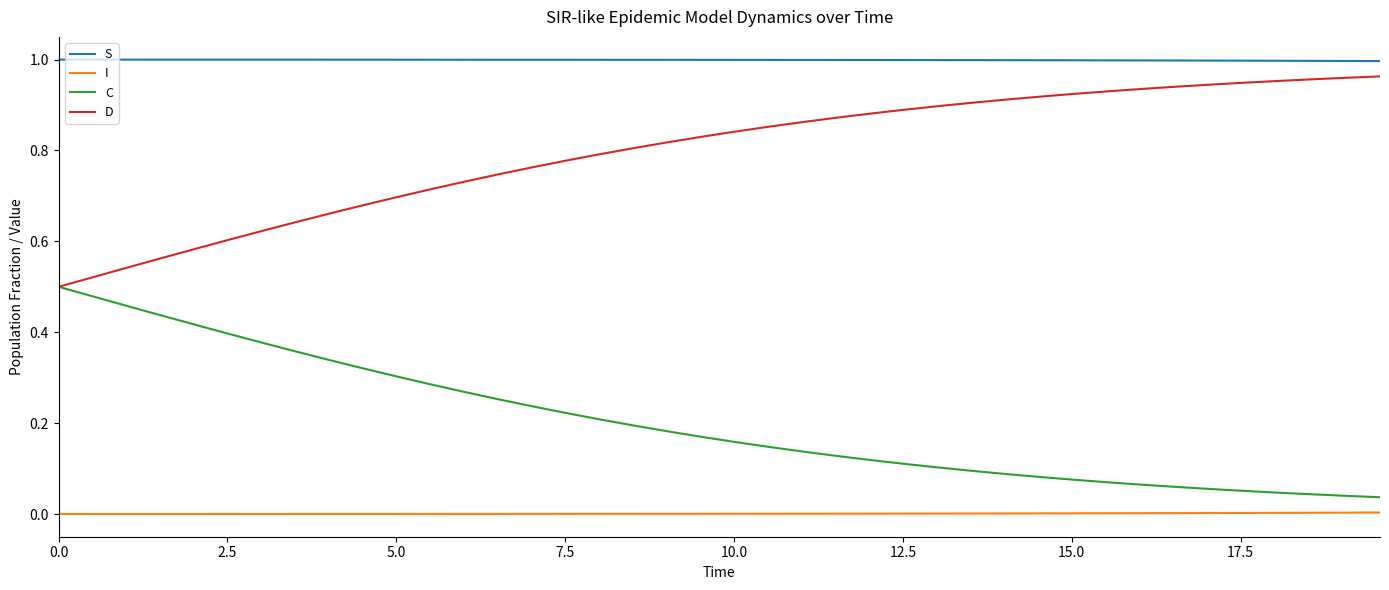

Which series has the largest total across all categories?

S